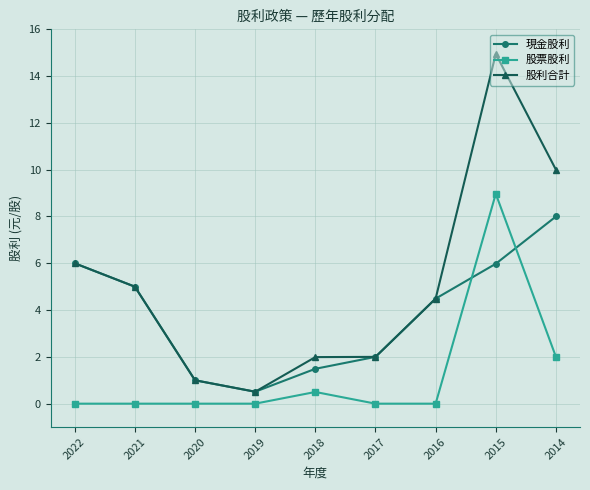

Which label corresponds to the largest value in the chart?

2015